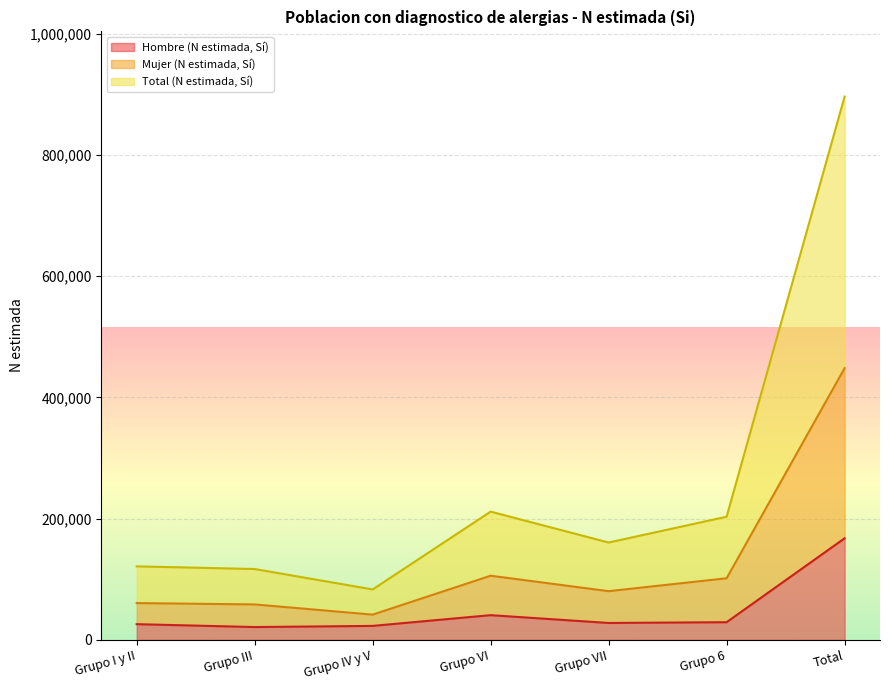

At which label is Mujer (N estimada, Sí) closest to 244818?

Grupo VI